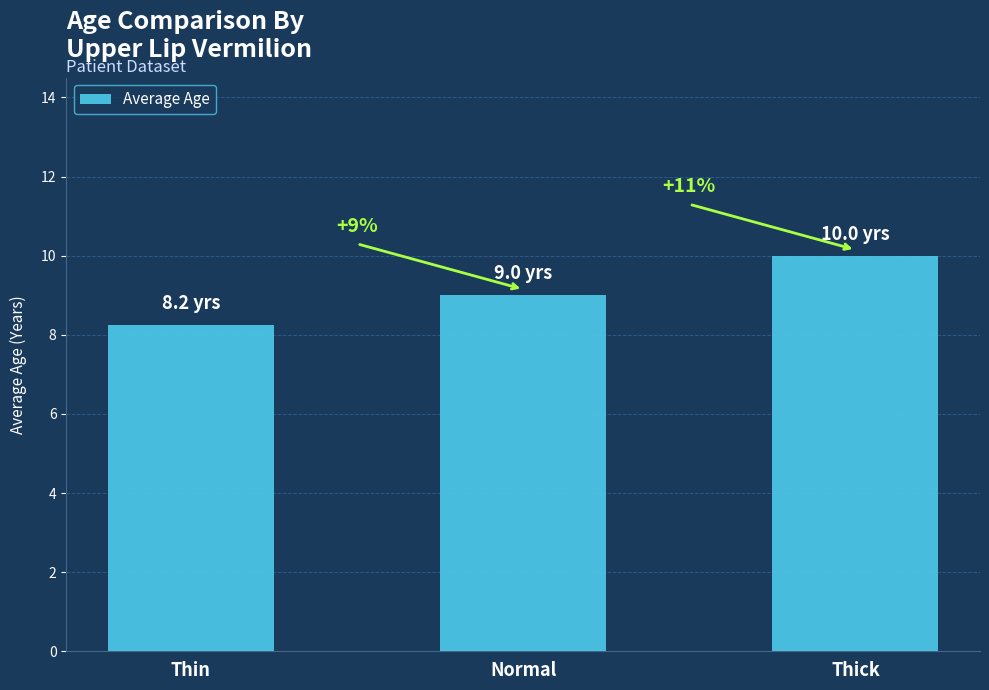

The chart shows a value of 11.6 at Thin. True or false?

False